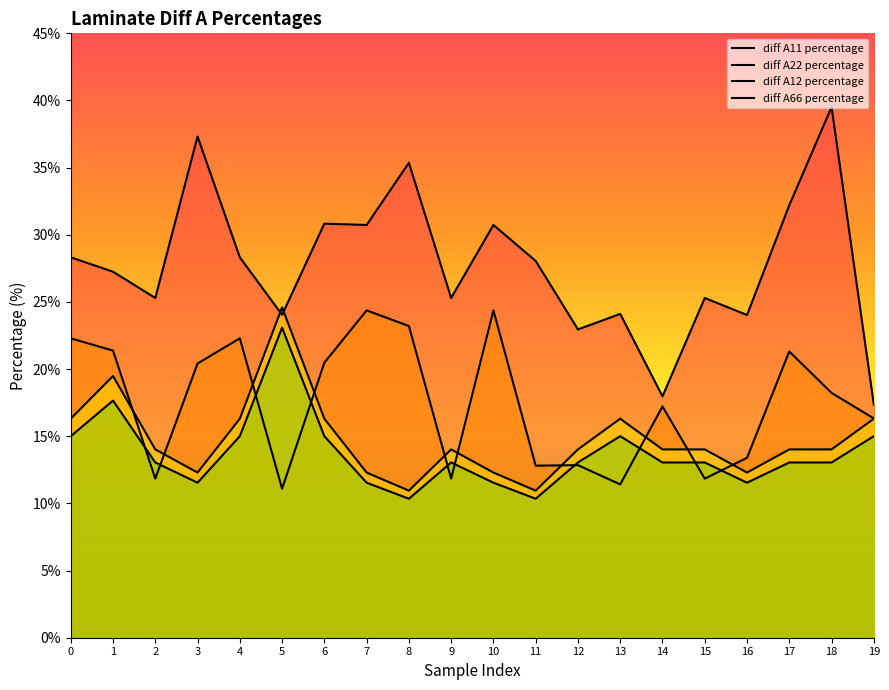

What is the total value across all series at 6?

82.6